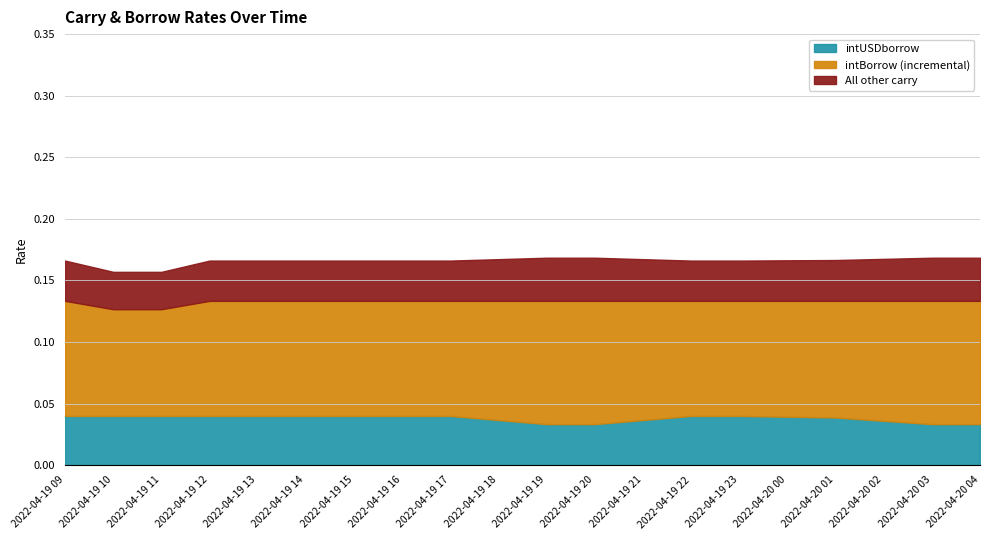

What is the difference between the highest and lowest values at 2022-04-19 23?

0.1